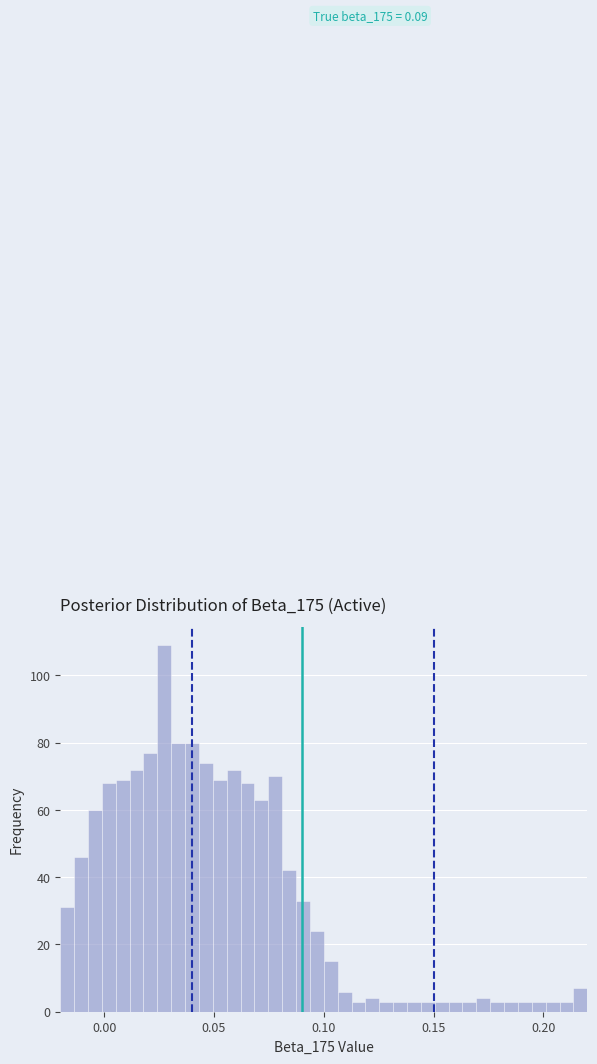

Read against the x-axis, roughly where is the centre of the tallest bar?

0.025